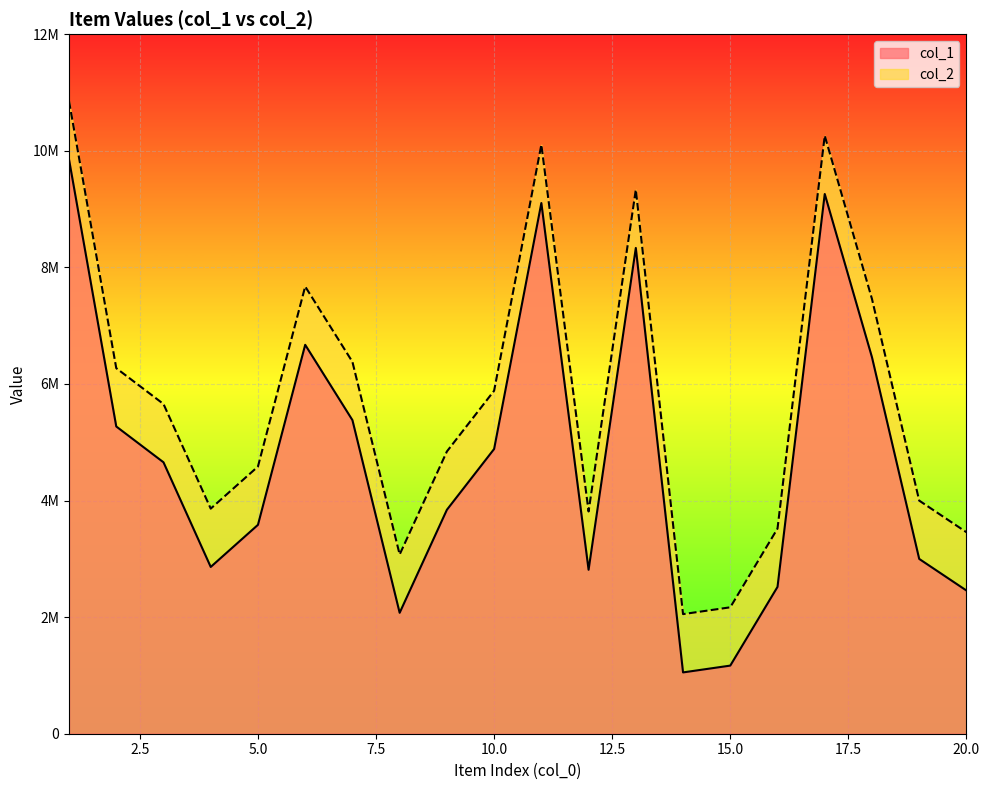

What are all the series names shown in the legend?

col_1, col_2